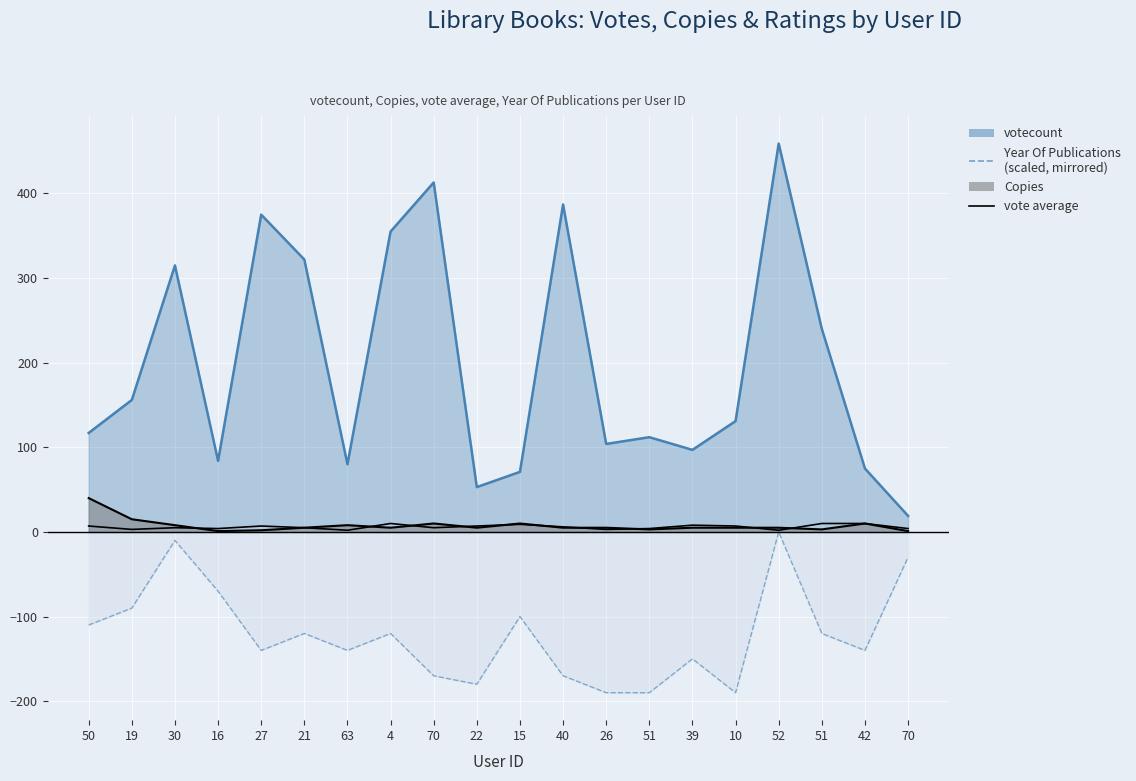

At which label is the value closest to 6?

40